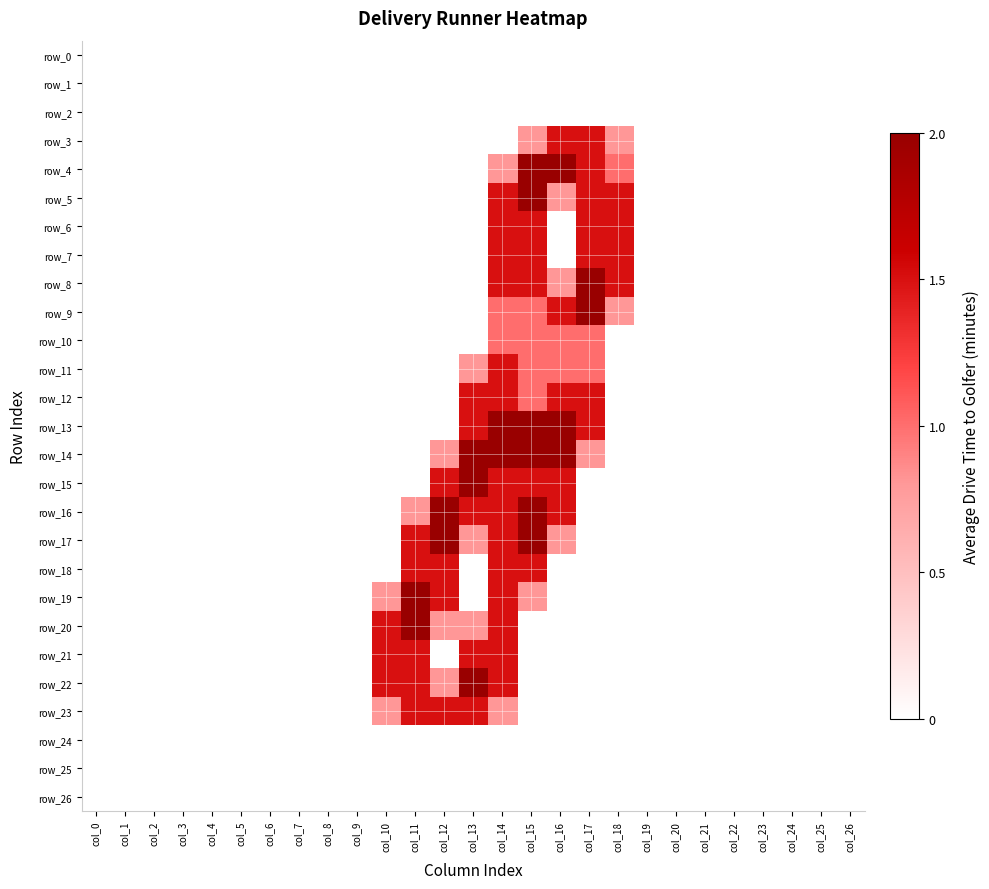

What is the difference between the maximum and second lowest values in the row_11 series?

1.5